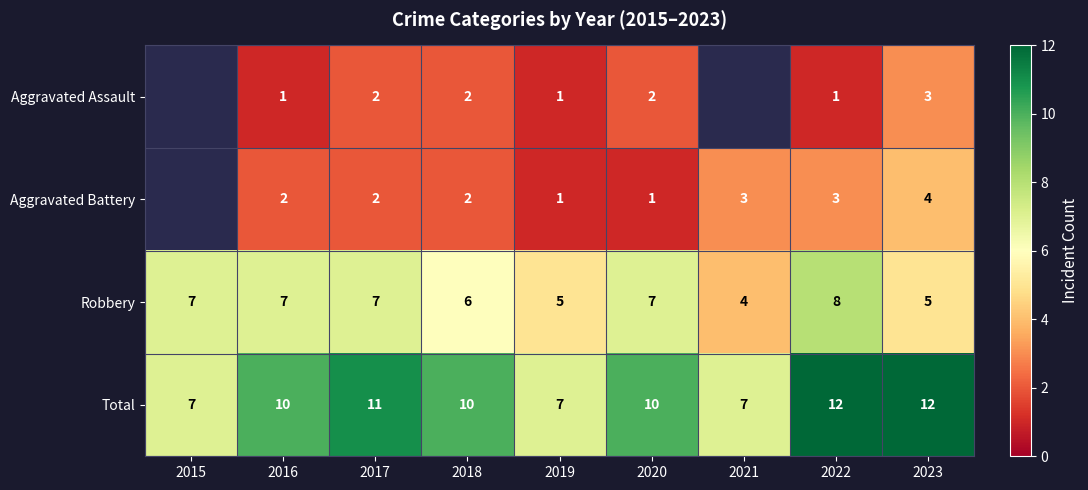

What is the total value across all series at 2023?

24.0